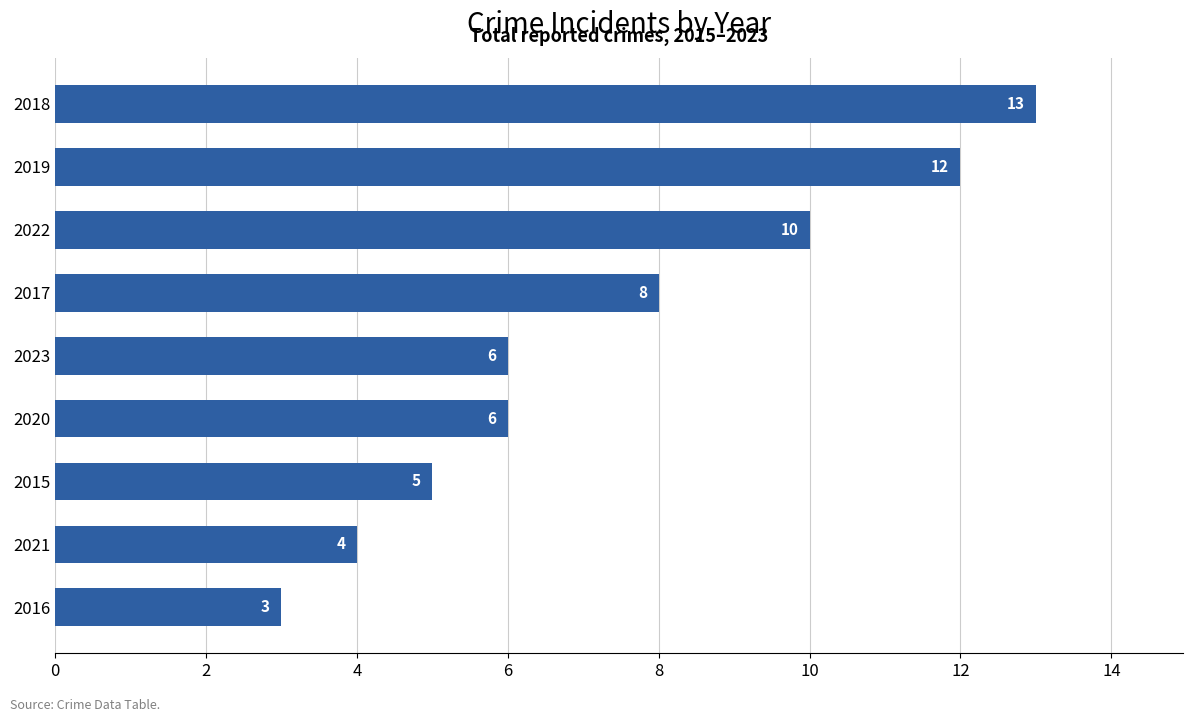

How many bars are there in total?

9